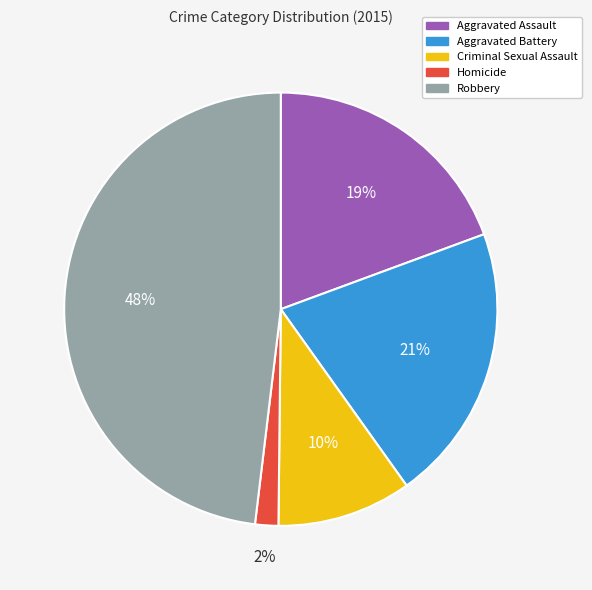

Is it true that Aggravated Battery is 13% of the pie?

False